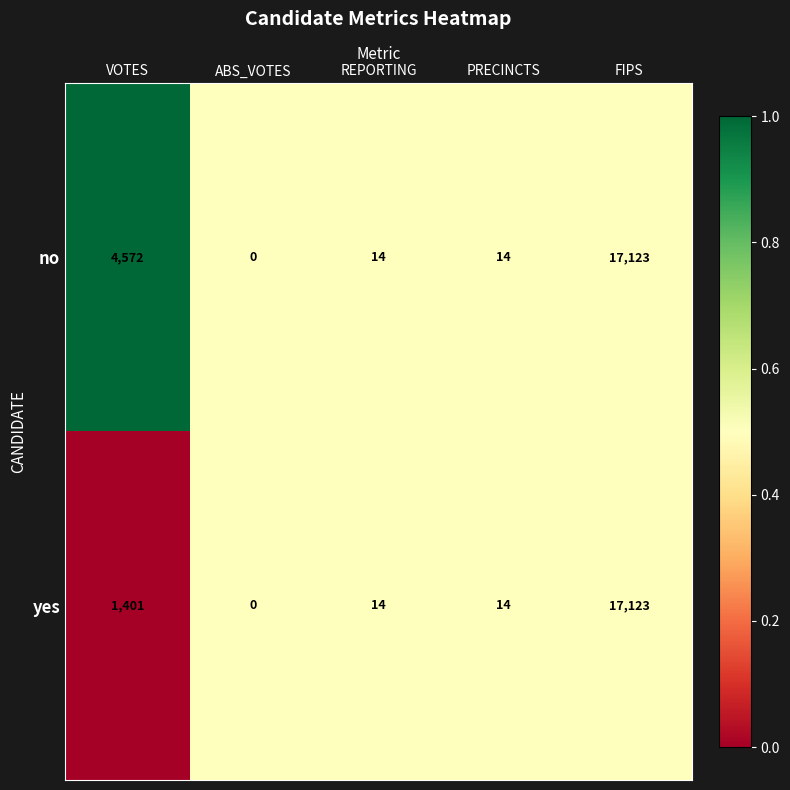

List the series in order of their overall mean, lowest first.

yes, no